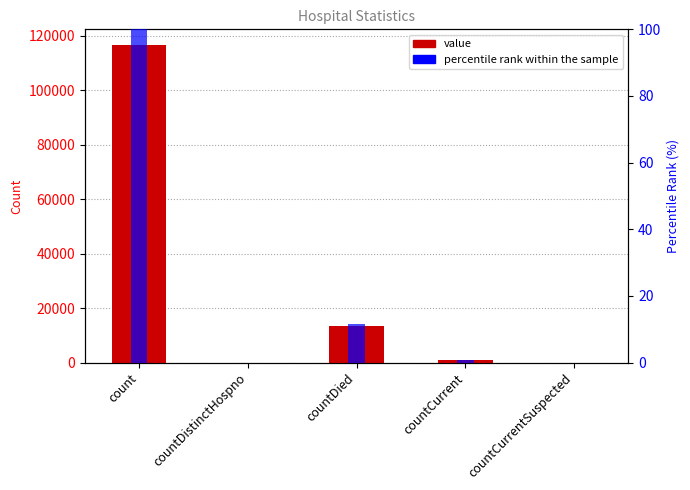

What is the total value across all series at countDied?

13494.6